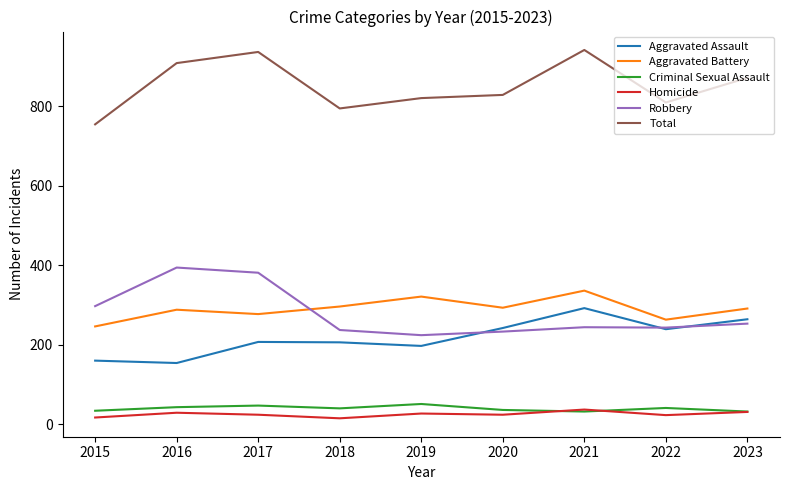

Rank the series at 2019 from lowest to highest value.

Homicide, Criminal Sexual Assault, Aggravated Assault, Robbery, Aggravated Battery, Total